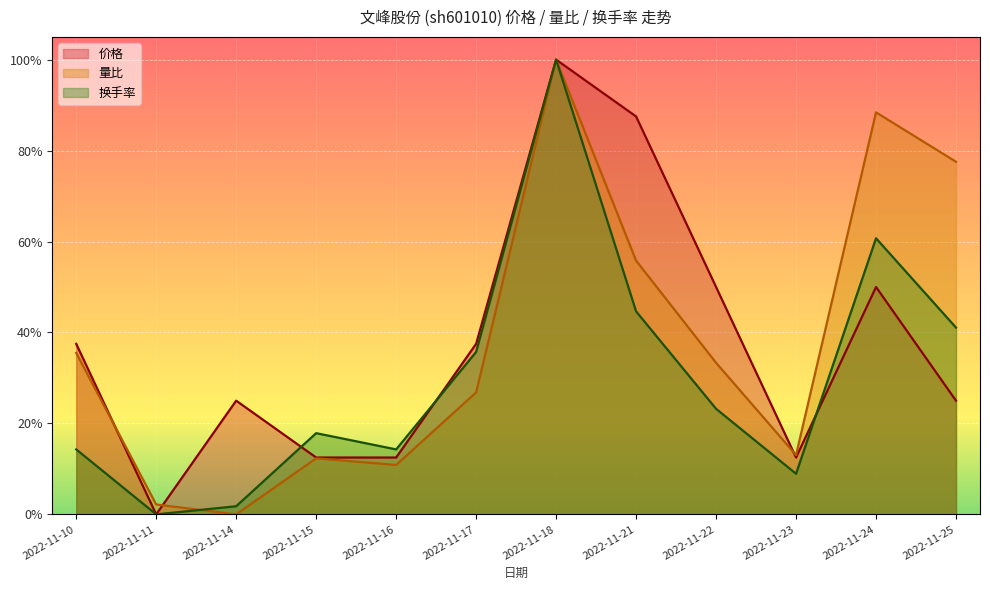

What are all the series names shown in the legend?

价格, 量比, 换手率